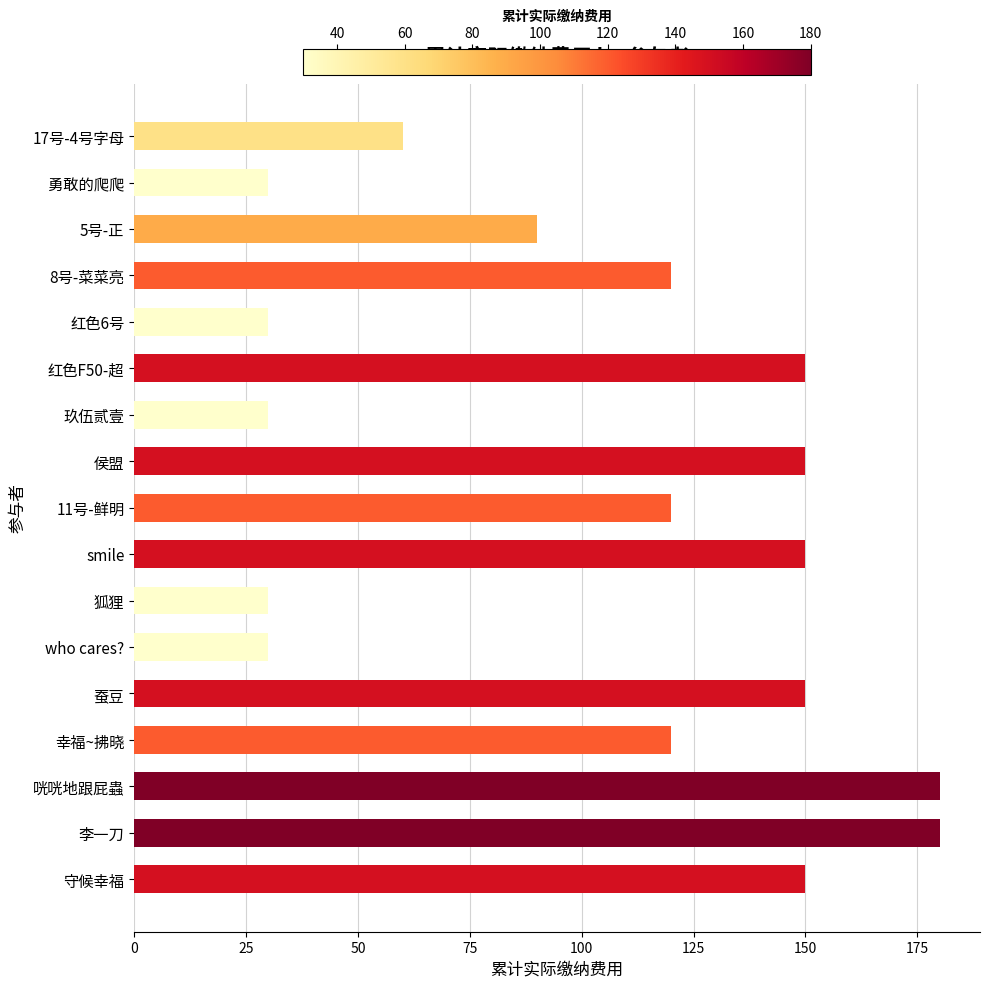

Reading top to bottom, extract all data points from this chart.

60	30	90	120	30	150	30	150	120	150	30	30	150	120	180	180	150